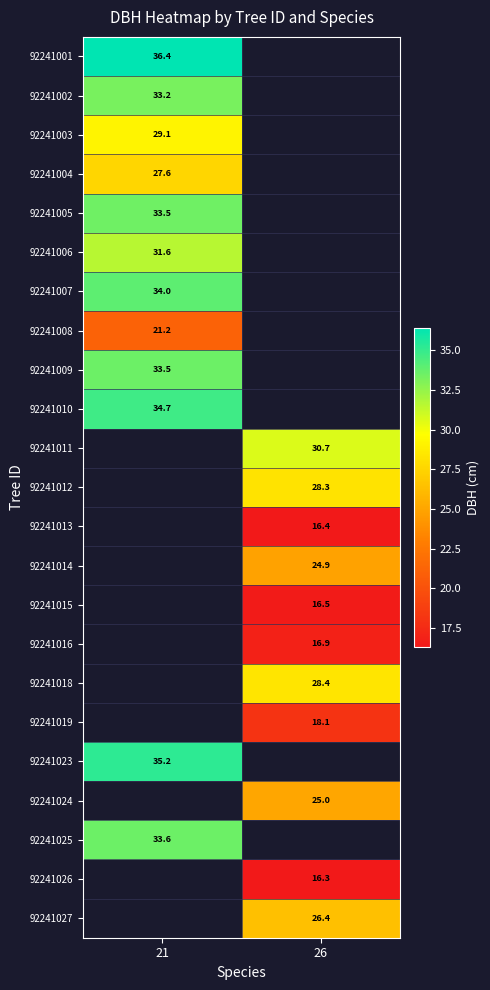

At which category does the chart reach its minimum across all series?

26